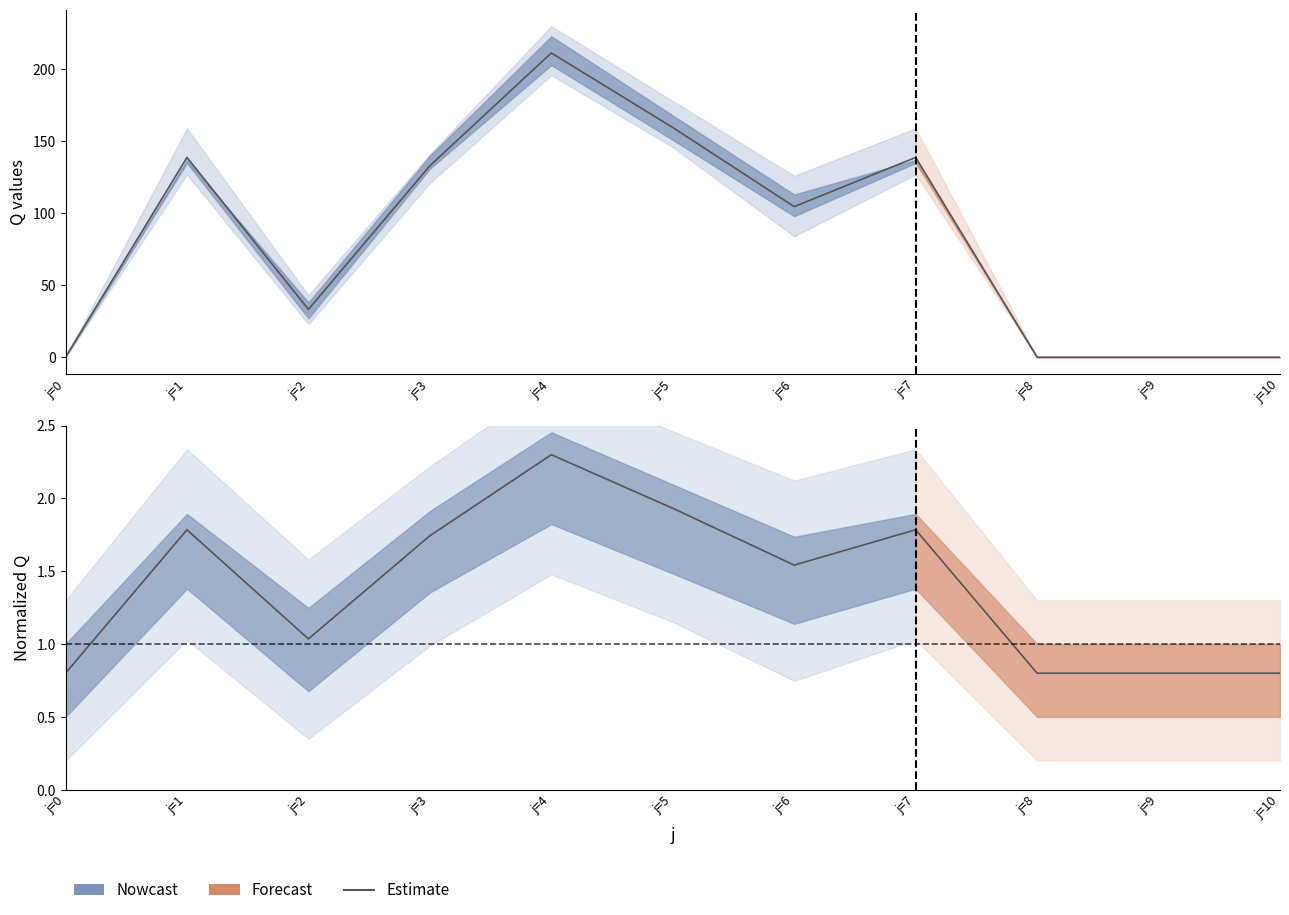

What is the greatest value displayed?

2.3